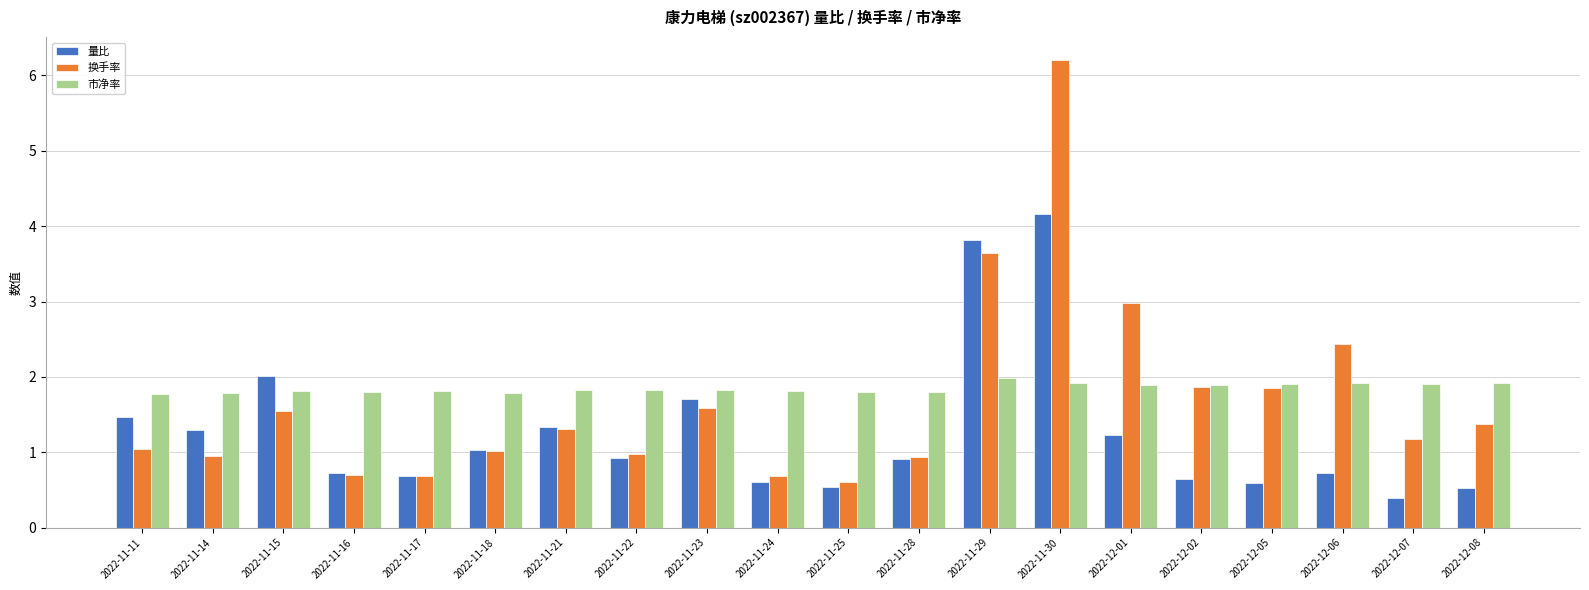

What is the label of the 5th bar from the right?

2022-12-02